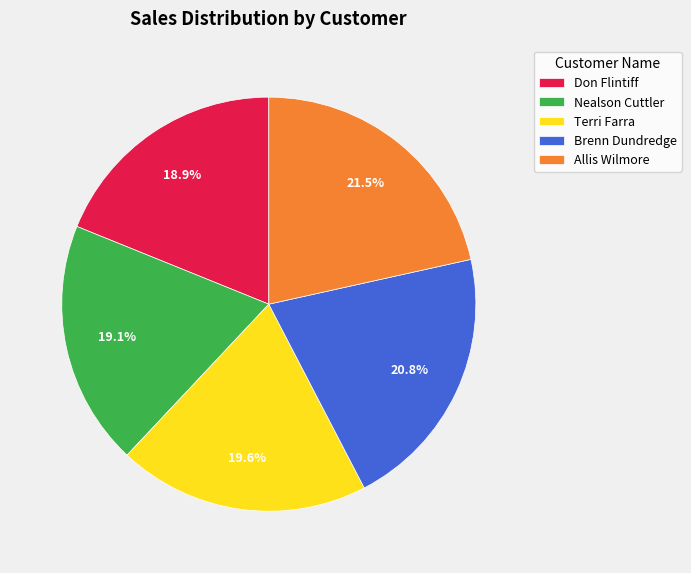

True or false: Nealson Cuttler accounts for 31% of the total.

False